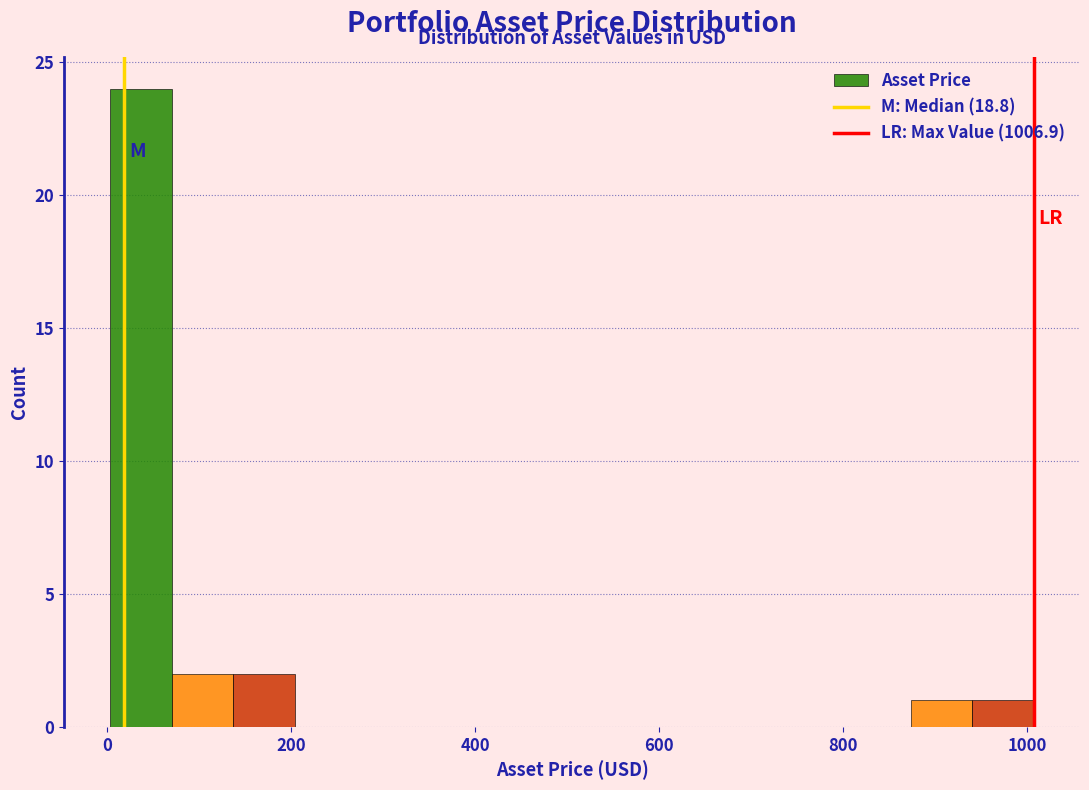

Around what value on the x-axis is the tallest bar? Give the approximate position of its centre, as read against the axis.

40